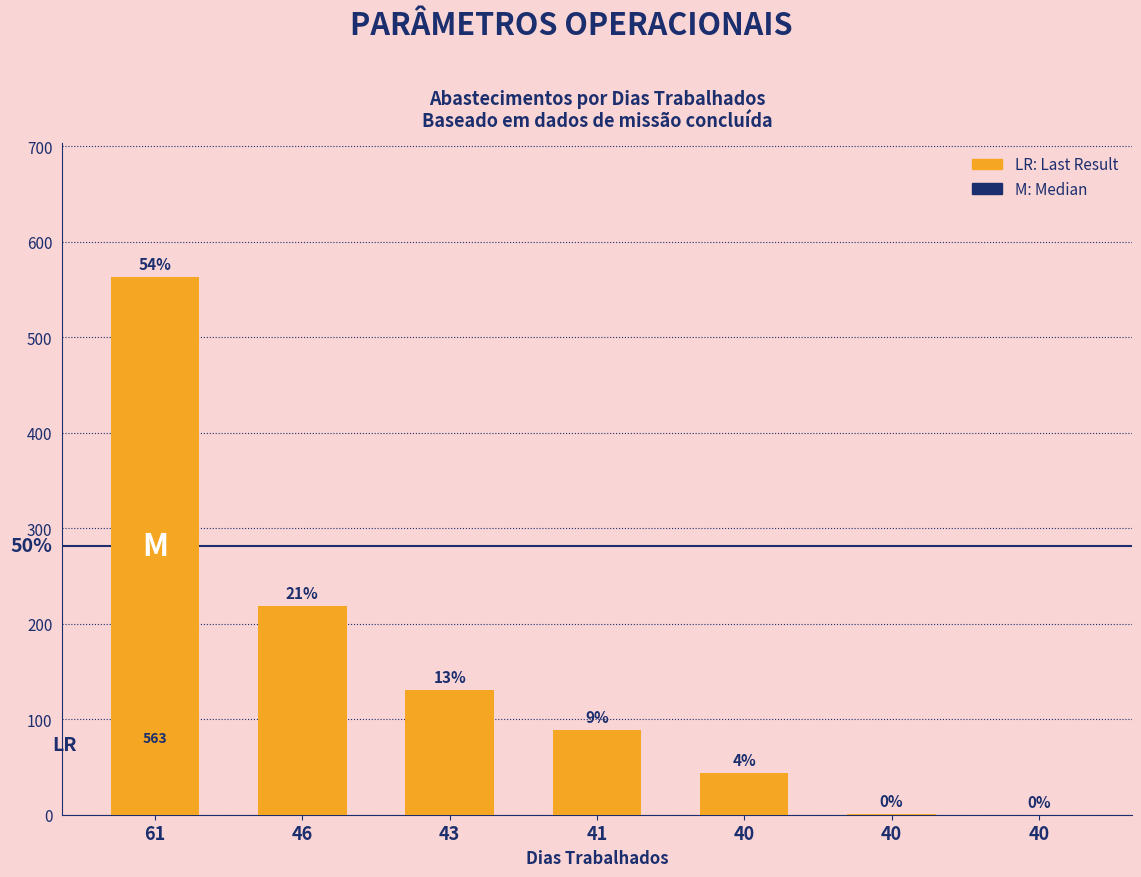

At which label does the data first exceed 89?

61